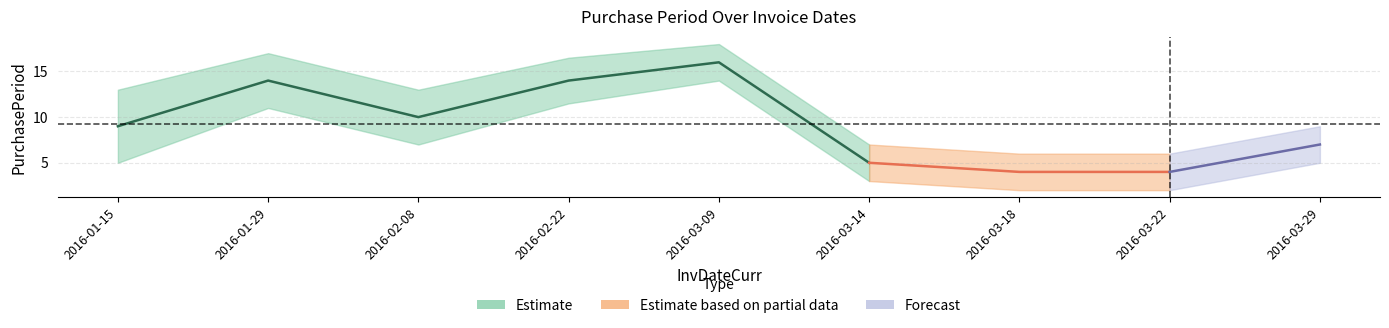

Where does the data first go above 9?

2016-01-29